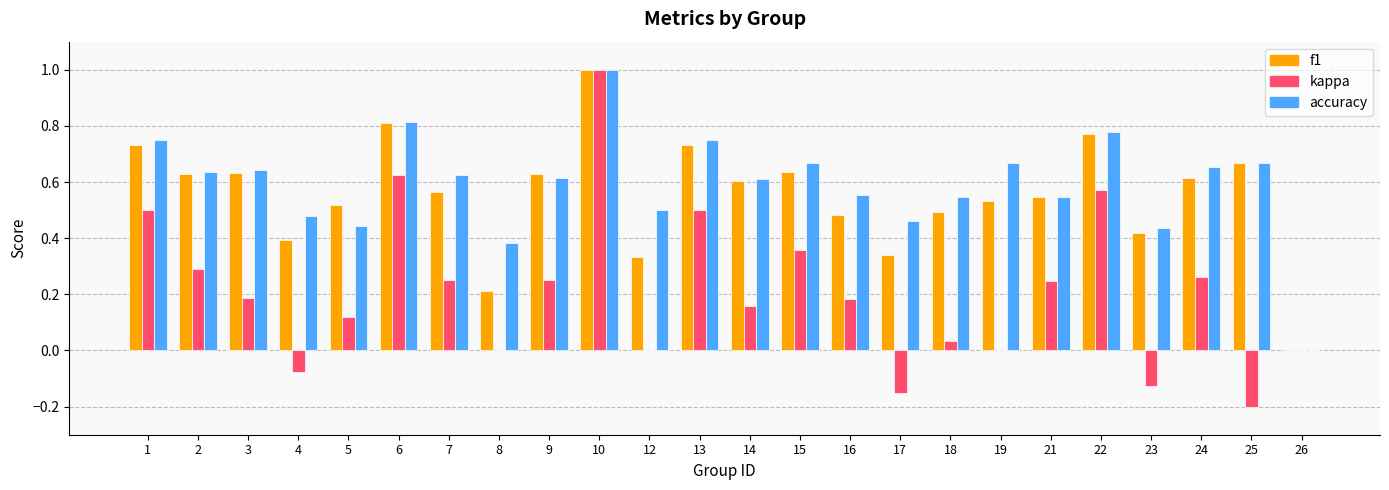

What is the total value across all series at 13?

2.0